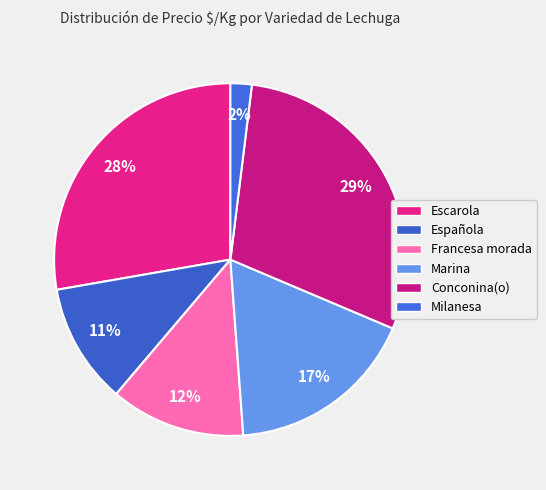

Count the number of slices in the pie.

6